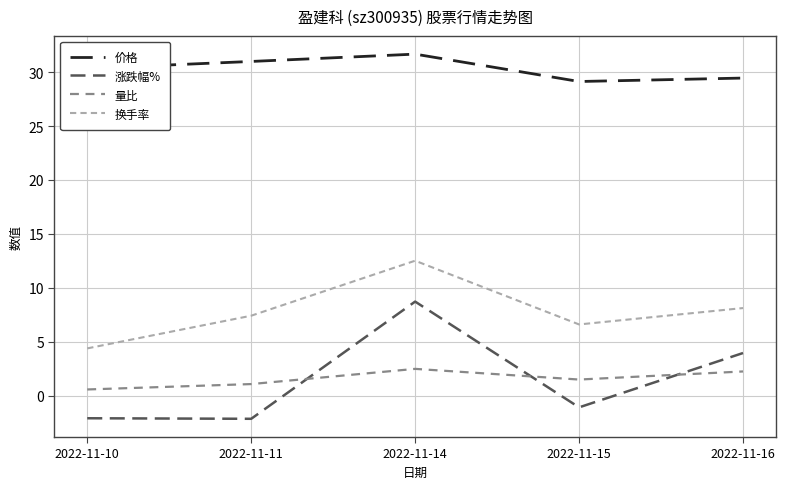

What is the difference between the maximum and second lowest values in the 量比 series?

1.4